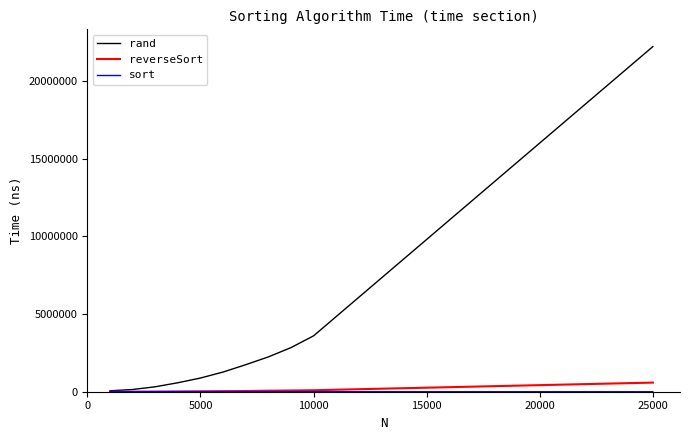

Which series has the widest spread of values?

rand